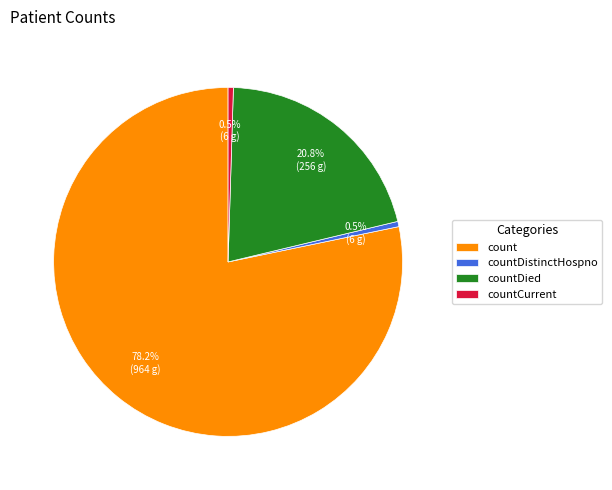

How many segments does this pie chart have?

4